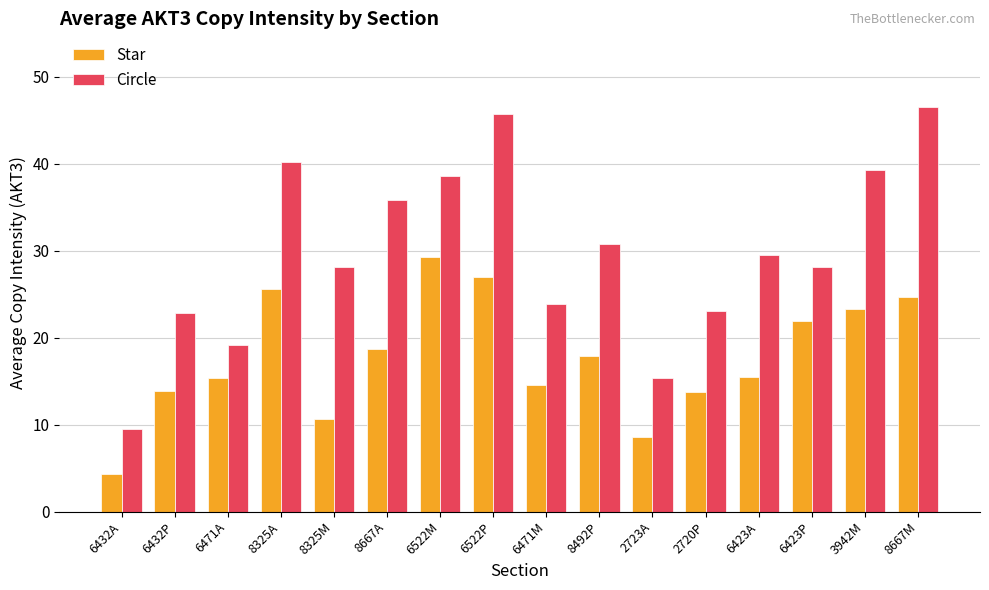

What is the difference between the maximum and minimum values in the Circle series?

37.1